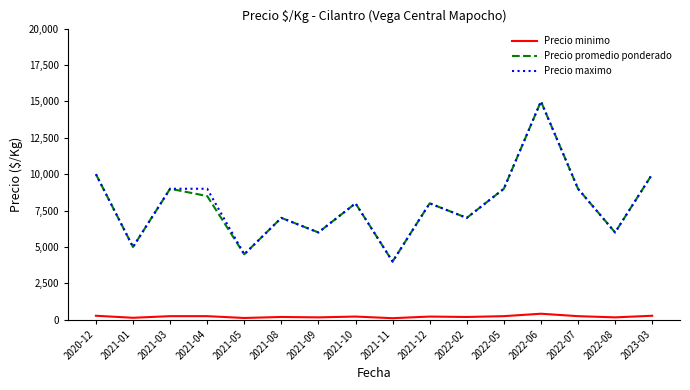

Which category has the lowest value in the Precio promedio ponderado series?

2021-11